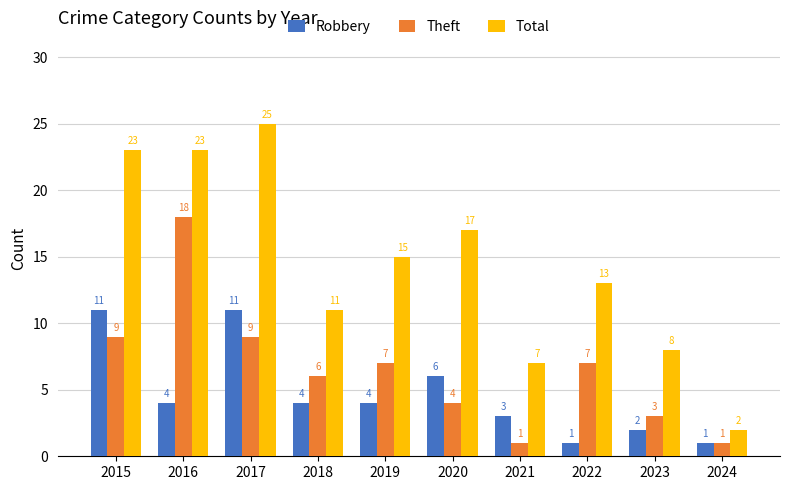

Reading right to left, extract all data points from this chart.

Robbery: 2024=1	2023=2	2022=1	2021=3	2020=6	2019=4	2018=4	2017=11	2016=4	2015=11
Theft: 2024=1	2023=3	2022=7	2021=1	2020=4	2019=7	2018=6	2017=9	2016=18	2015=9
Total: 2024=2	2023=8	2022=13	2021=7	2020=17	2019=15	2018=11	2017=25	2016=23	2015=23